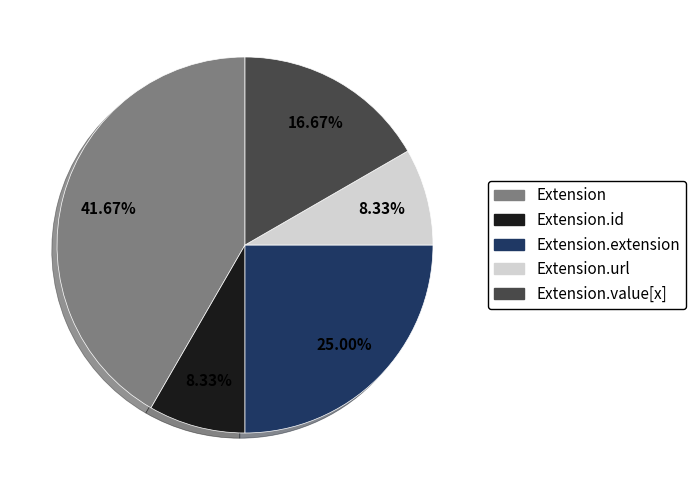

Do Extension and Extension.value[x] together represent more than half of the pie?

Yes